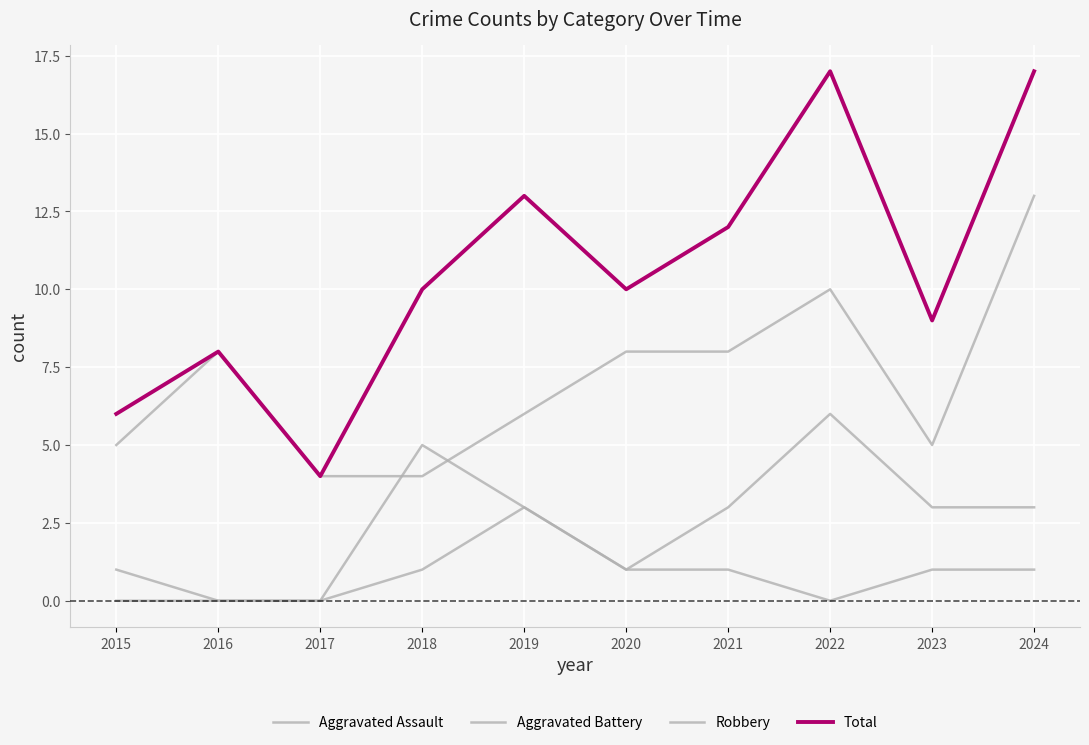

The Robbery series shows 1 at 2018. True or false?

False